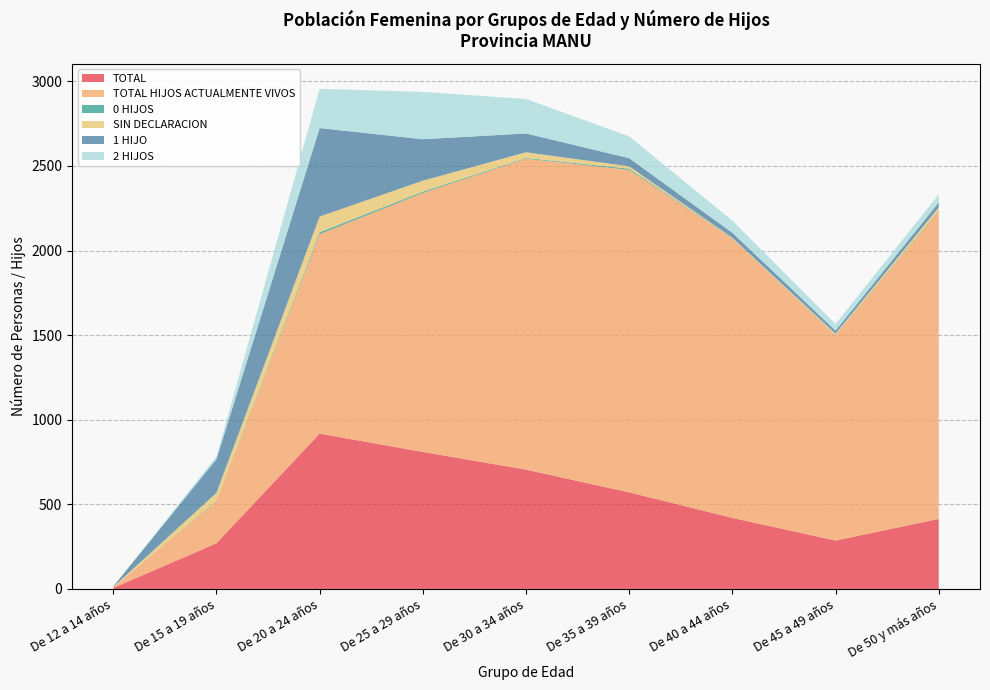

Reading left to right, transcribe all the data shown in this chart.

TOTAL: 6	270	918	810	705	571	420	286	414
TOTAL HIJOS ACTUALMENTE VIVOS: 3	249	1179	1531	1838	1906	1651	1214	1818
0 HIJOS: 0	3	11	7	4	7	2	2	4
SIN DECLARACION: 3	46	93	65	34	14	3	7	19
1 HIJO: 3	199	523	245	111	48	29	18	29
2 HIJOS: 0	16	232	280	204	129	72	39	48